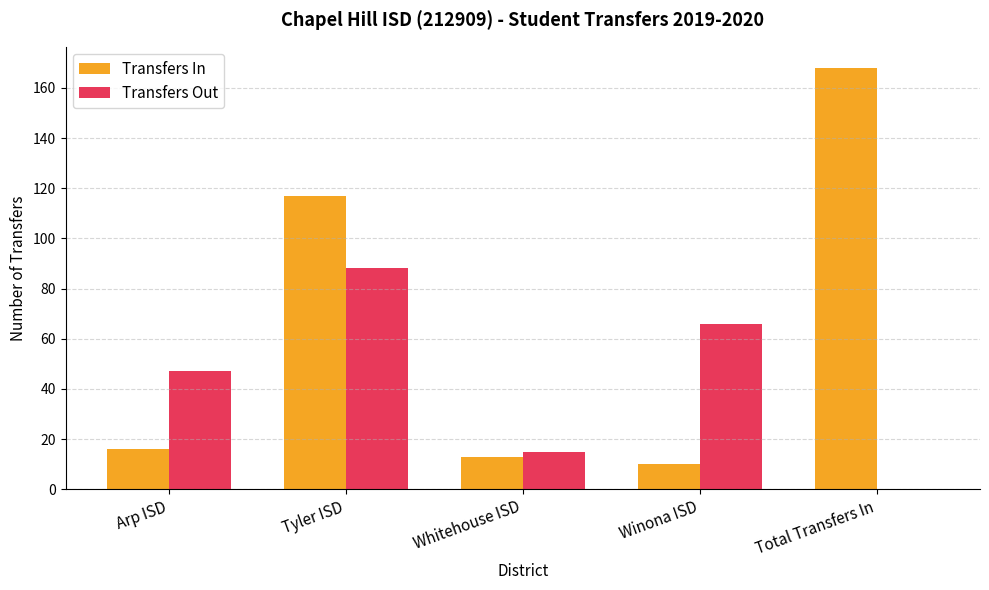

Does the chart contain stacked bars?

No